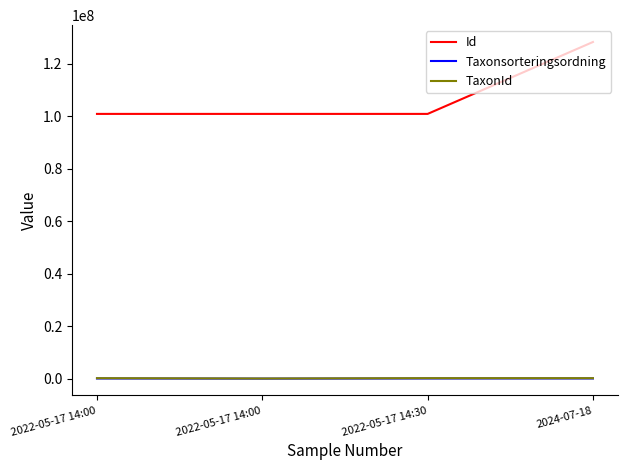

What are all the series names shown in the legend?

Id, Taxonsorteringsordning, TaxonId